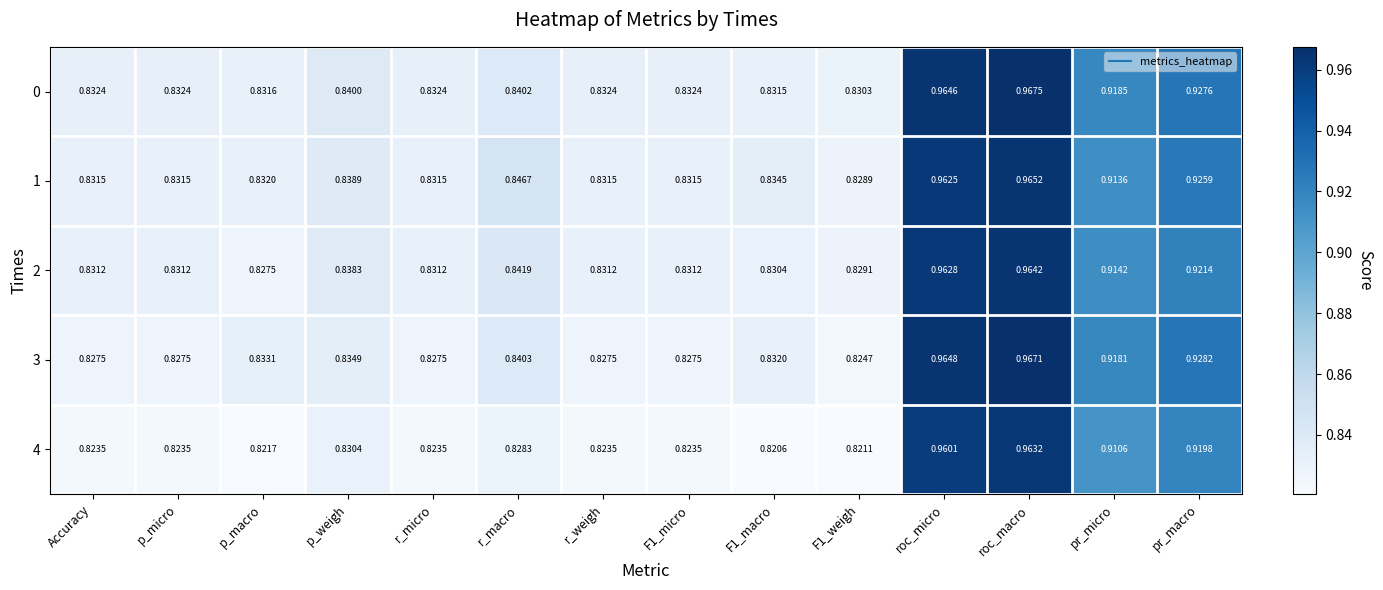

Rank the series at F1_macro from lowest to highest value.

4, 2, 0, 3, 1